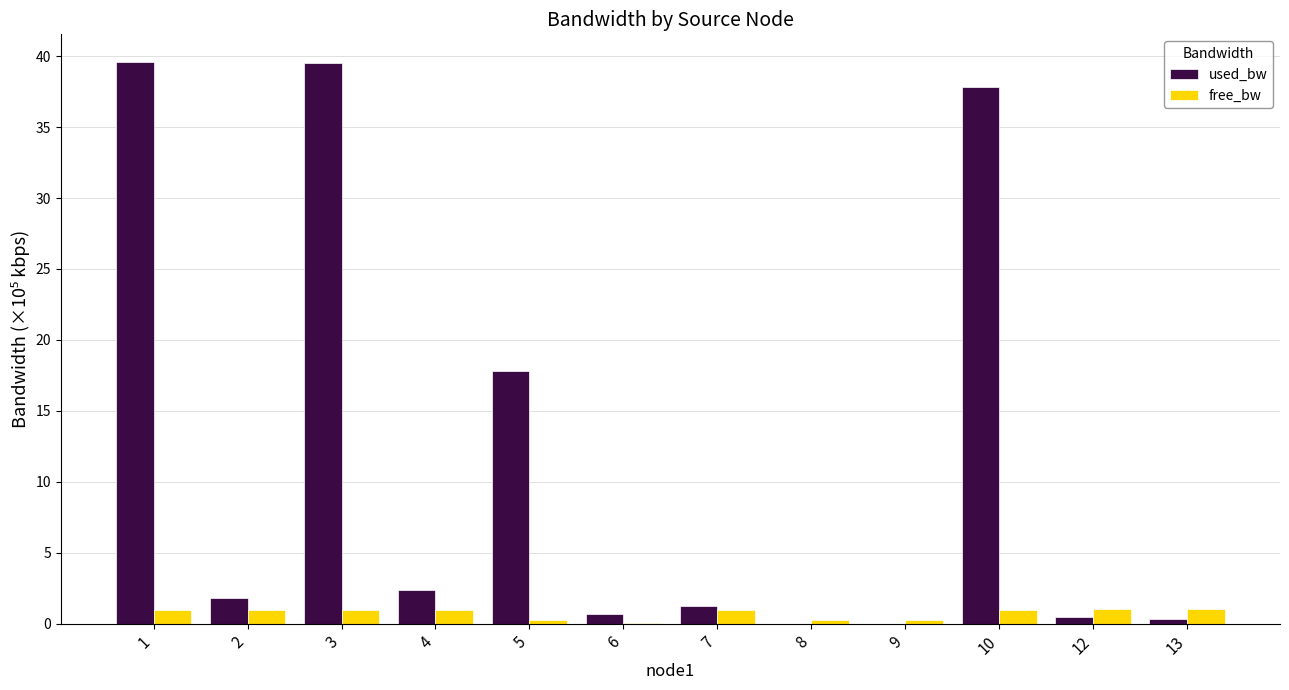

Are the bars grouped side by side (vs. stacked)?

Yes